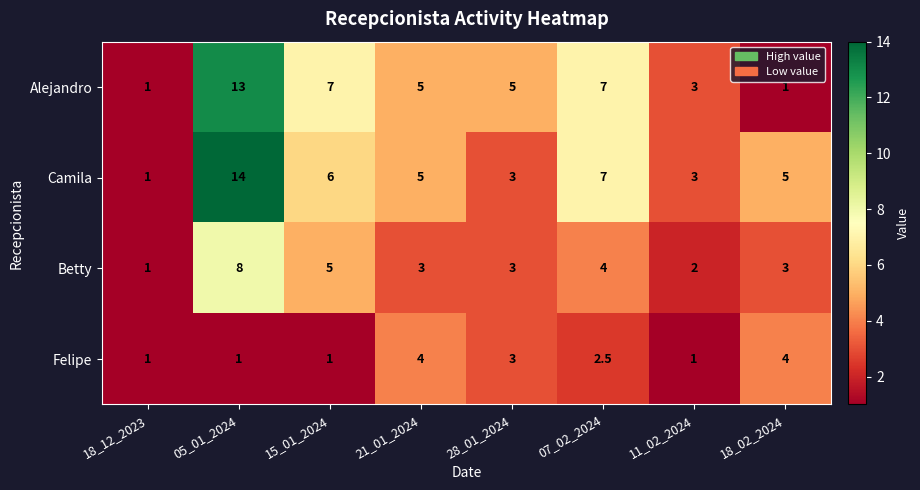

Which series has the largest total across all categories?

Camila